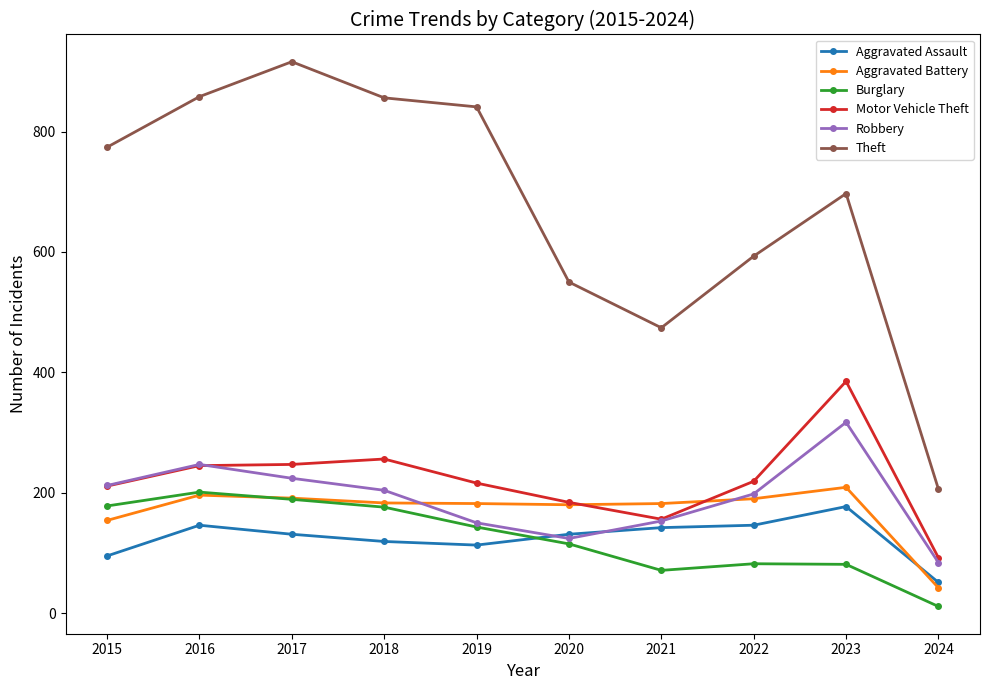

True or false: Theft has a value of 474 at 2021.

True